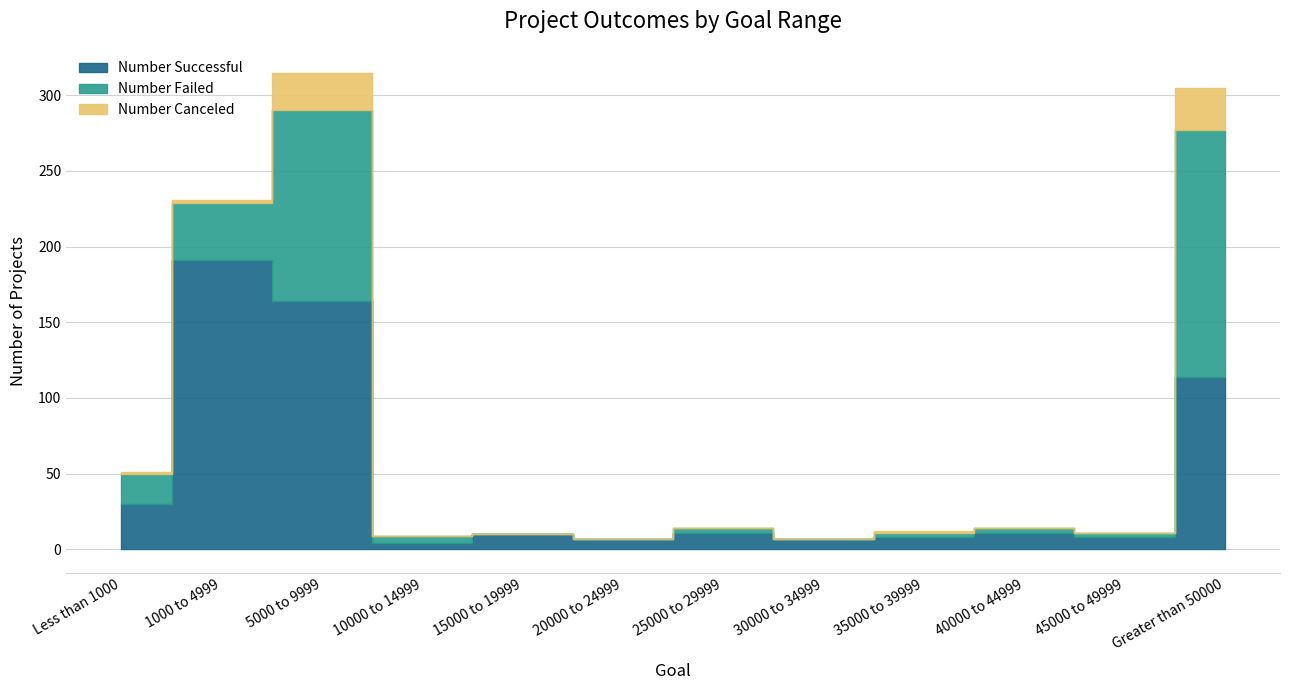

What is the sum of the Number Failed values at 10000 to 14999 and 35000 to 39999?

8